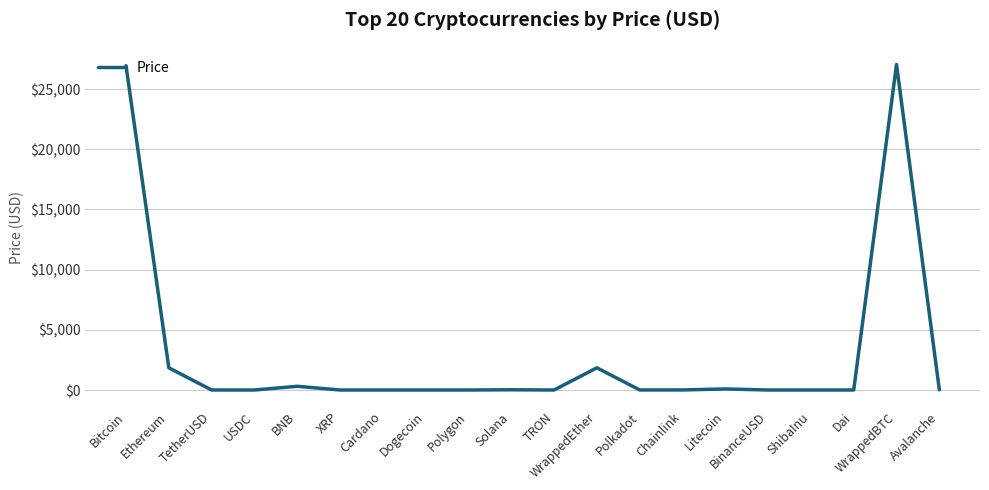

What is the maximum value shown in the chart?

27051.8